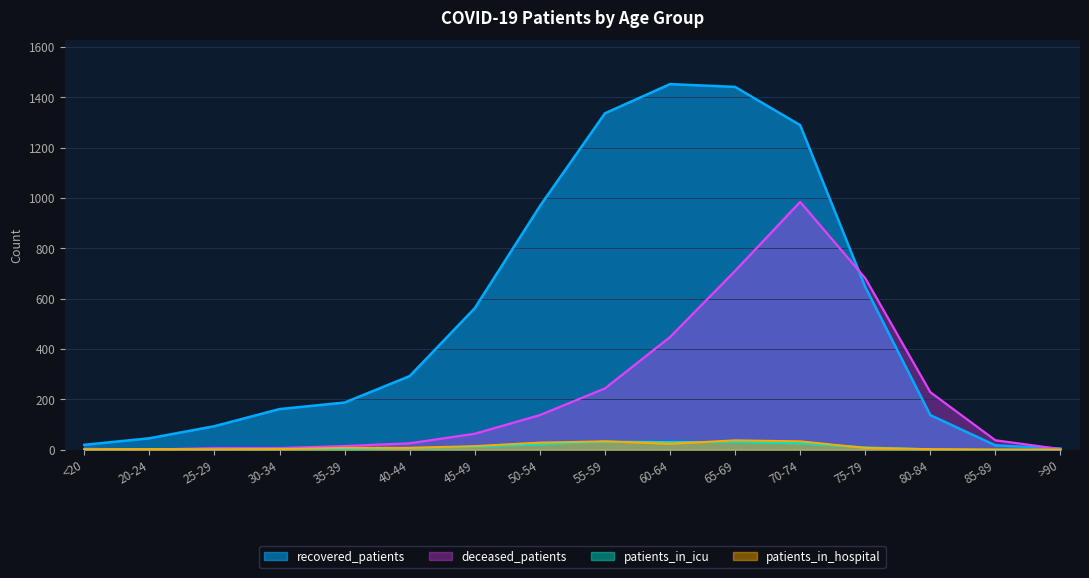

Where is deceased_patients nearest to the value 492?

60-64